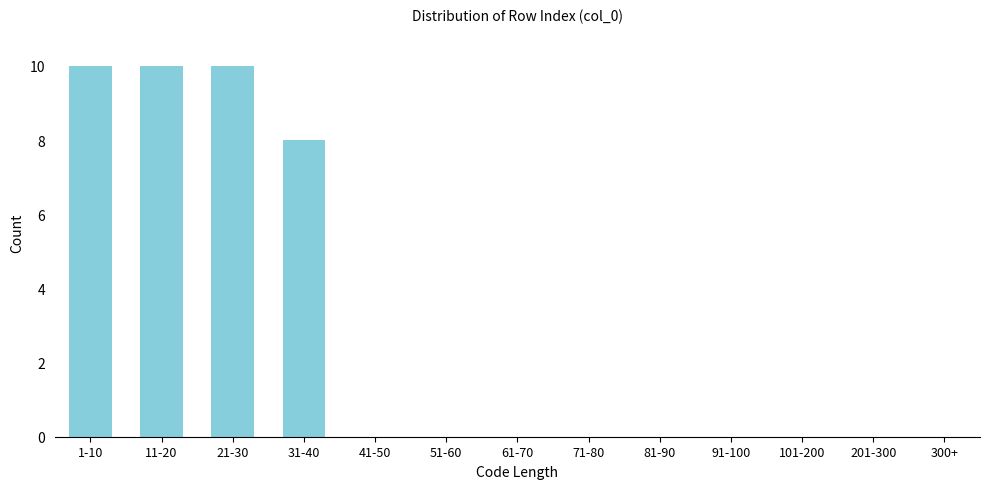

Reading left to right, what are all the values shown in this chart?

1-10=10	11-20=10	21-30=10	31-40=8	41-50=0	51-60=0	61-70=0	71-80=0	81-90=0	91-100=0	101-200=0	201-300=0	300+=0